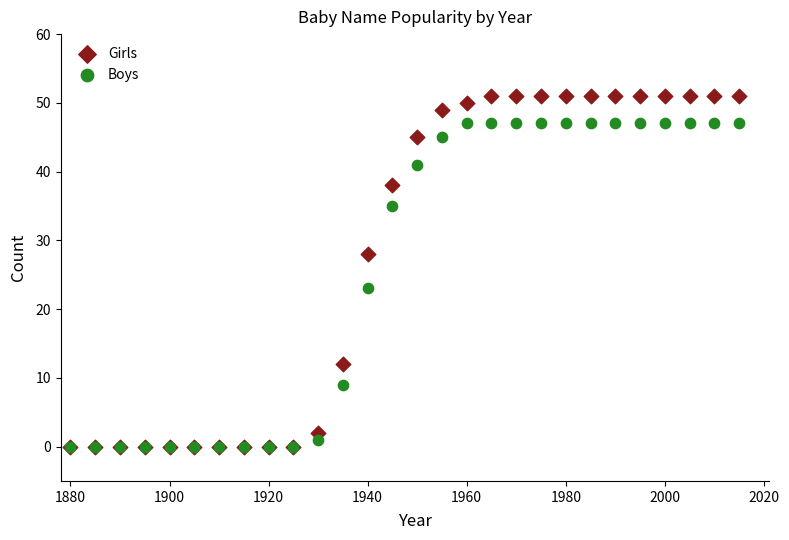

Across all series, what Y value is closest to 25?

23